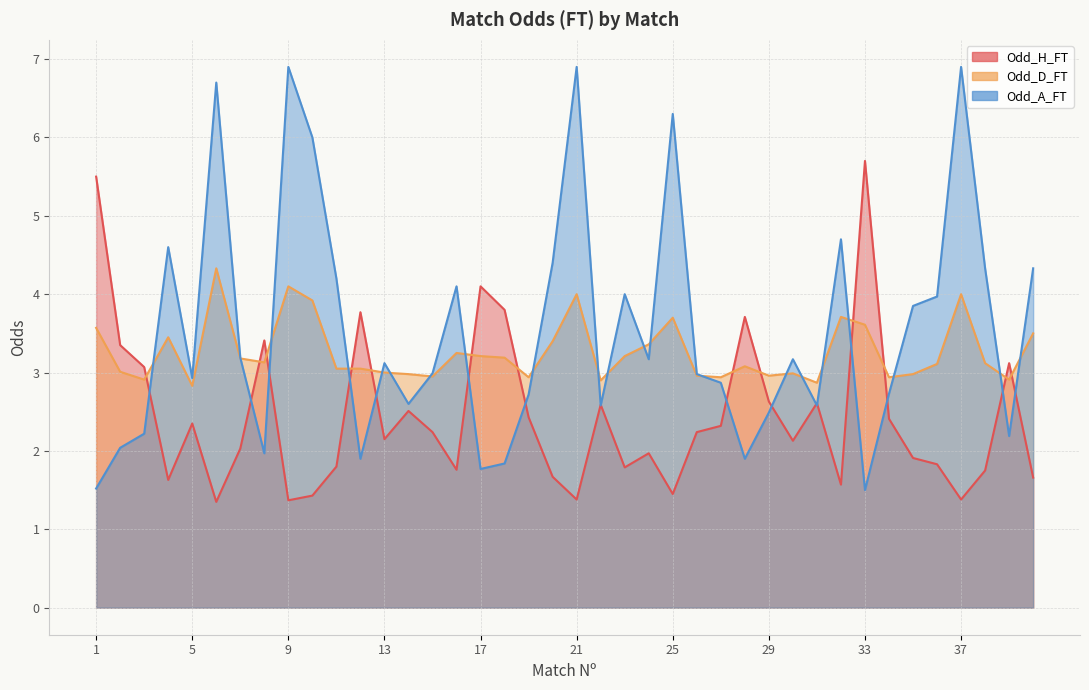

List the series in order of their peak value, highest first.

Odd_A_FT, Odd_H_FT, Odd_D_FT